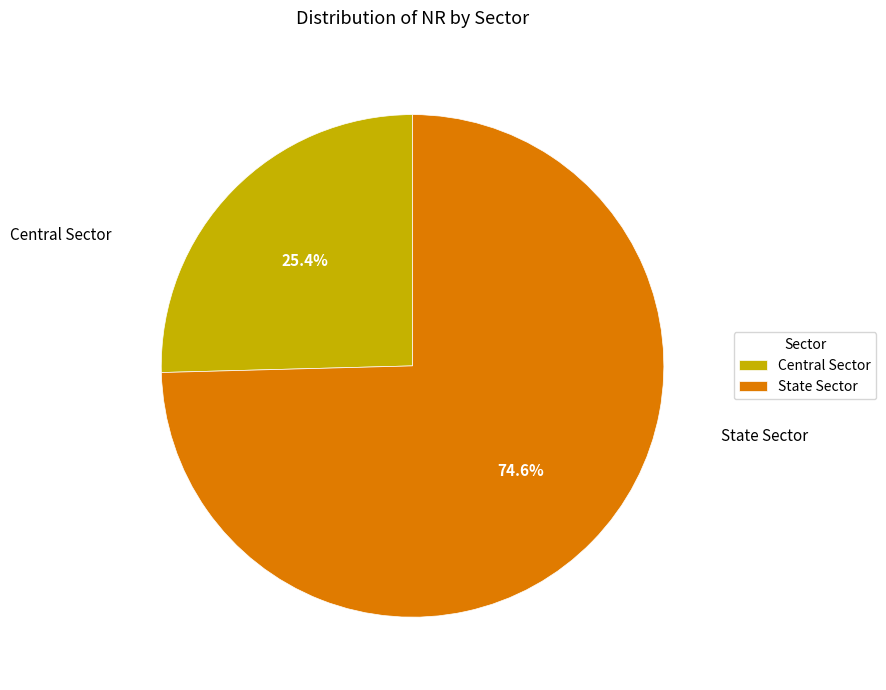

Does State Sector account for over 50% of the chart?

Yes